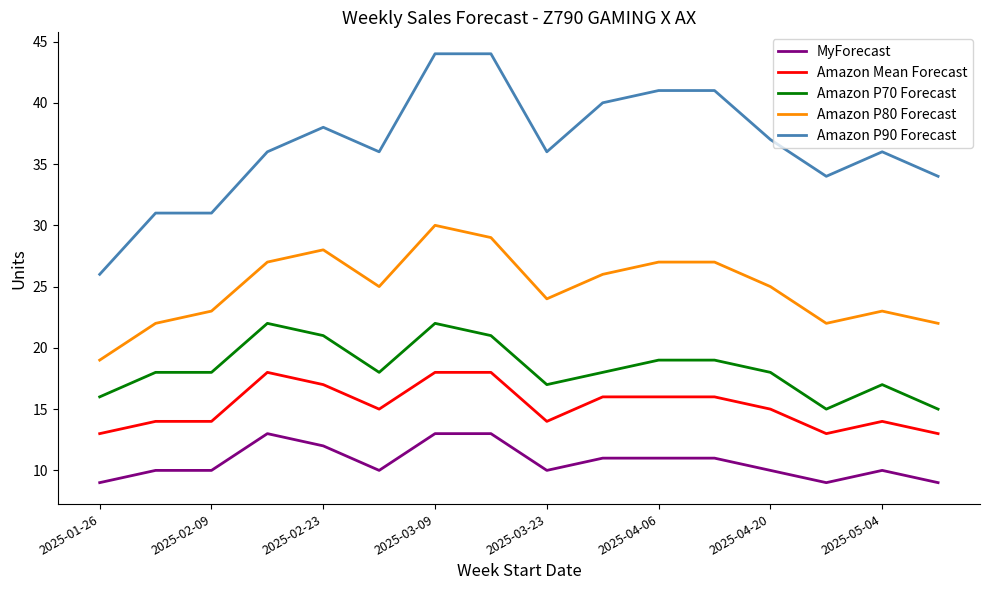

What is the minimum value shown in the chart?

9